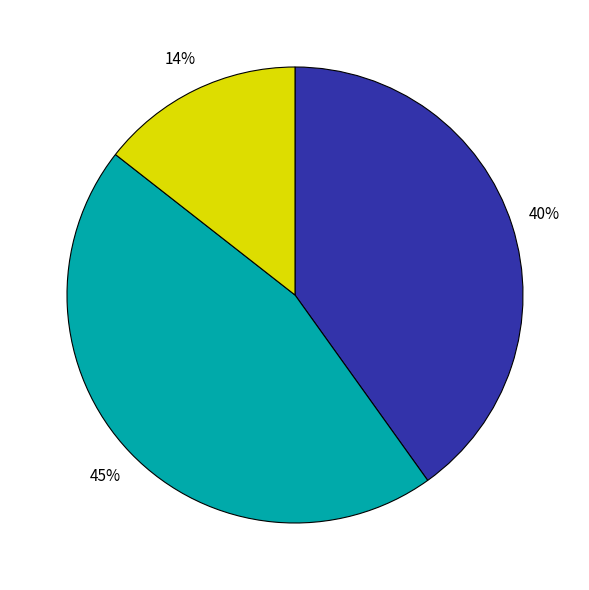

To the nearest percent, what is the difference between the largest and smallest slice percentages?

31%